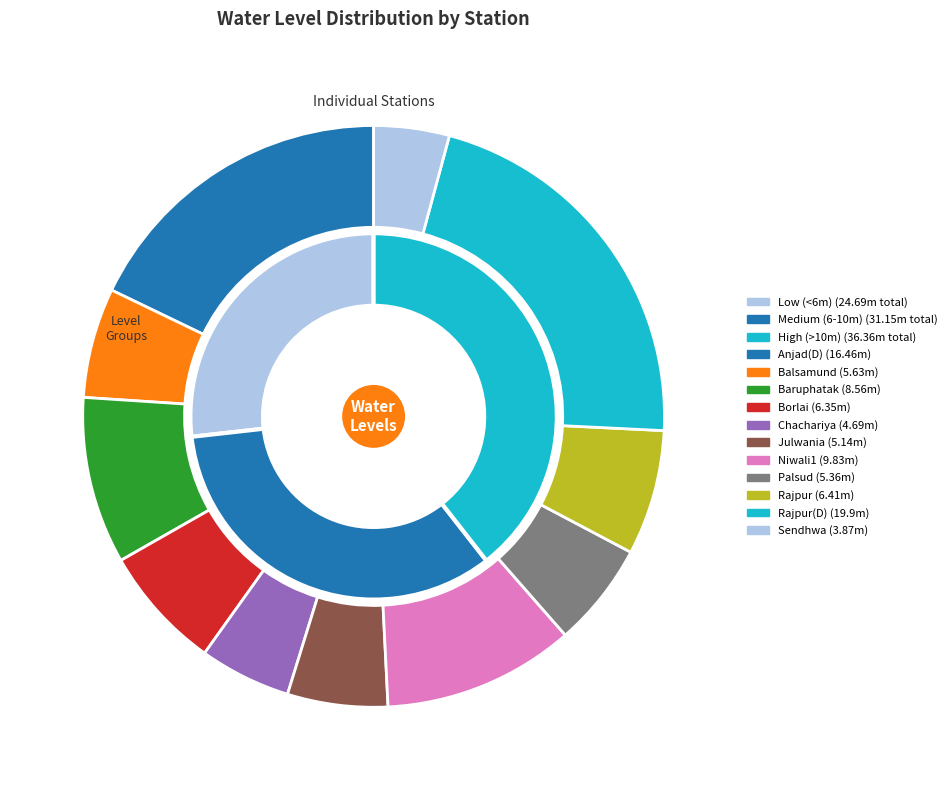

To the nearest percent, what is the average slice percentage?

9%